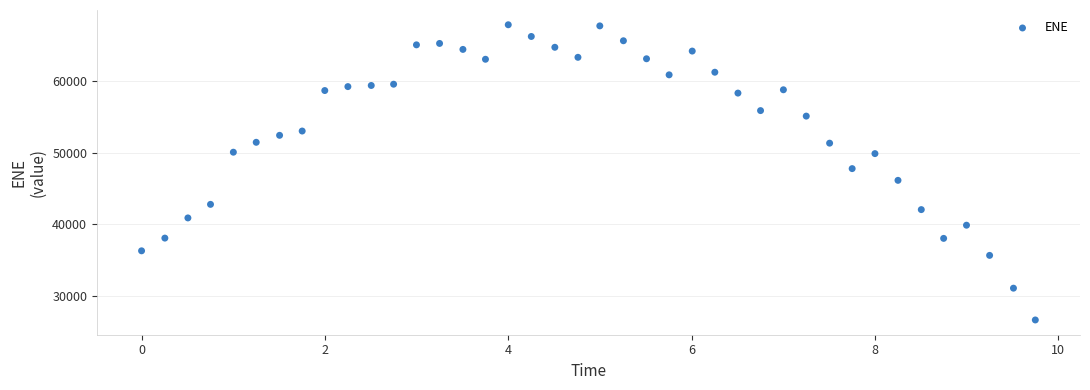

What is the range of Y values (max minus min)?

41309.9